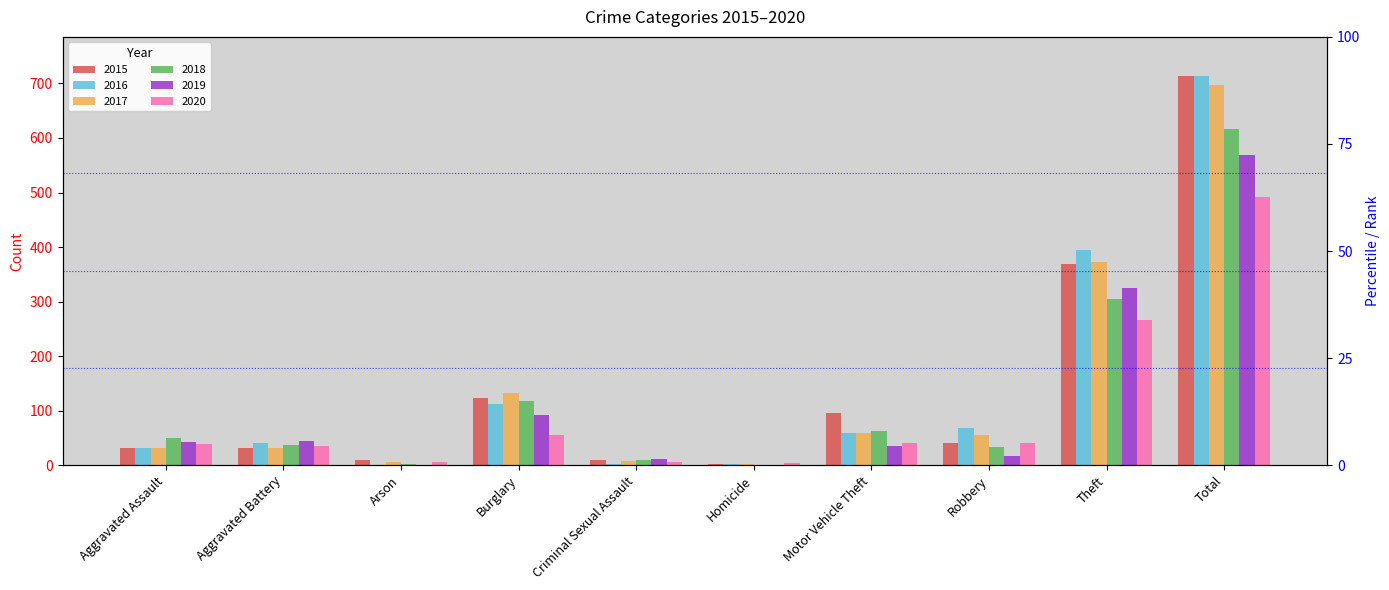

What is the difference between the maximum and minimum values in the 2017 series?

695